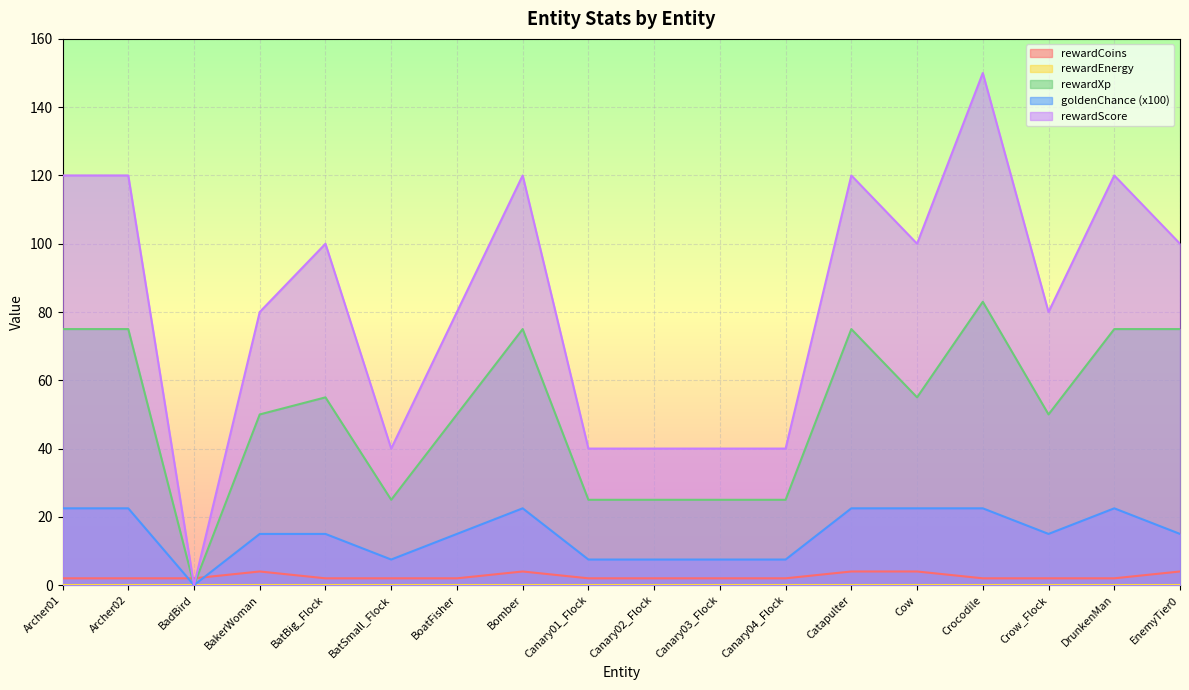

True or false: goldenChance has a value of 4.8 at Archer01.

False